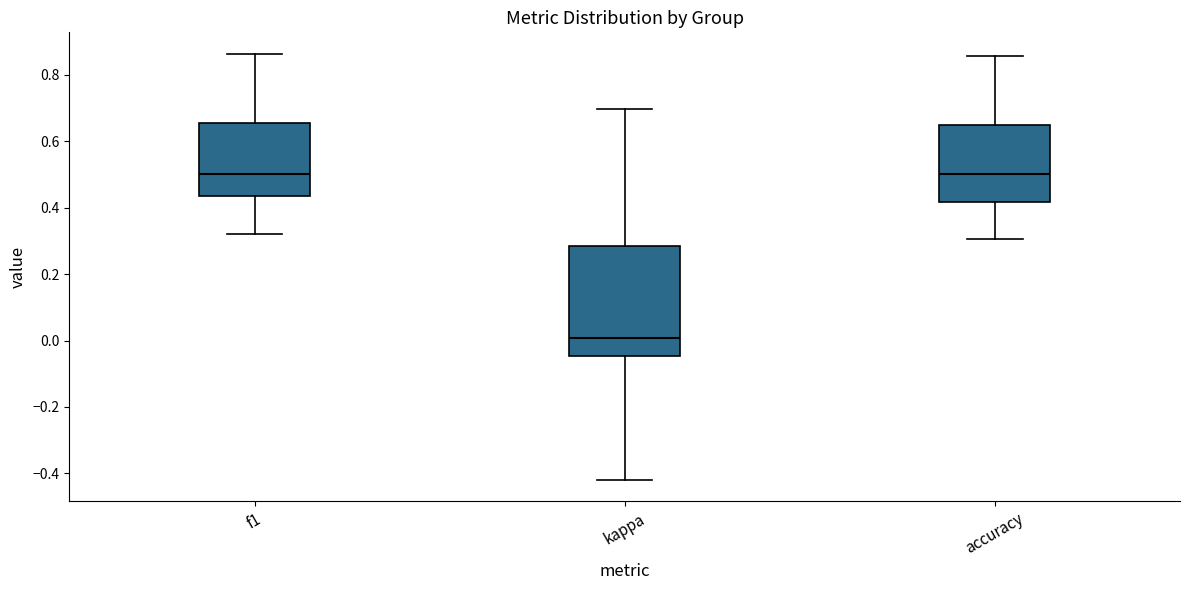

Reading left to right, read every box against the y-axis: the position of its median line, the range the box covers, and the ends of its whiskers. The values are not printed on the chart, so give them approximately, as read against the axis.

f1: median 0.50, box 0.44 to 0.66, whiskers 0.32 to 0.86
kappa: median 0.00, box -0.04 to 0.28, whiskers -0.42 to 0.70
accuracy: median 0.50, box 0.42 to 0.66, whiskers 0.30 to 0.86